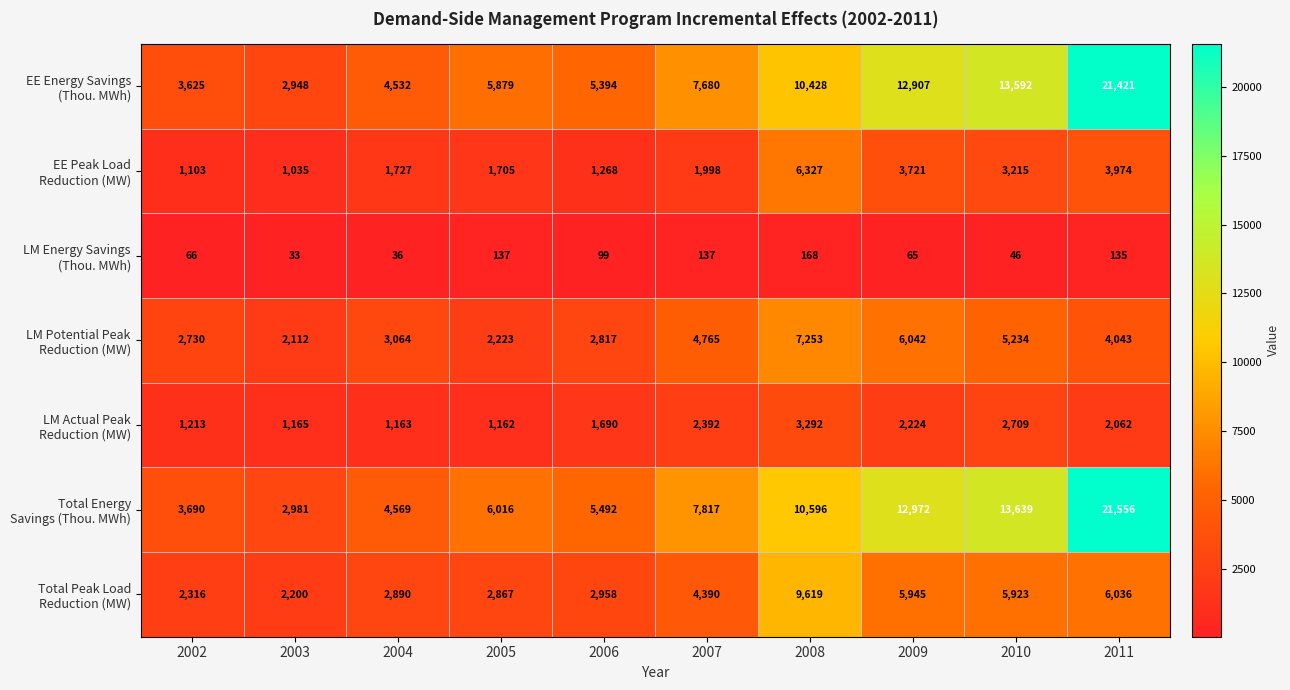

What is the minimum value shown in the chart?

33